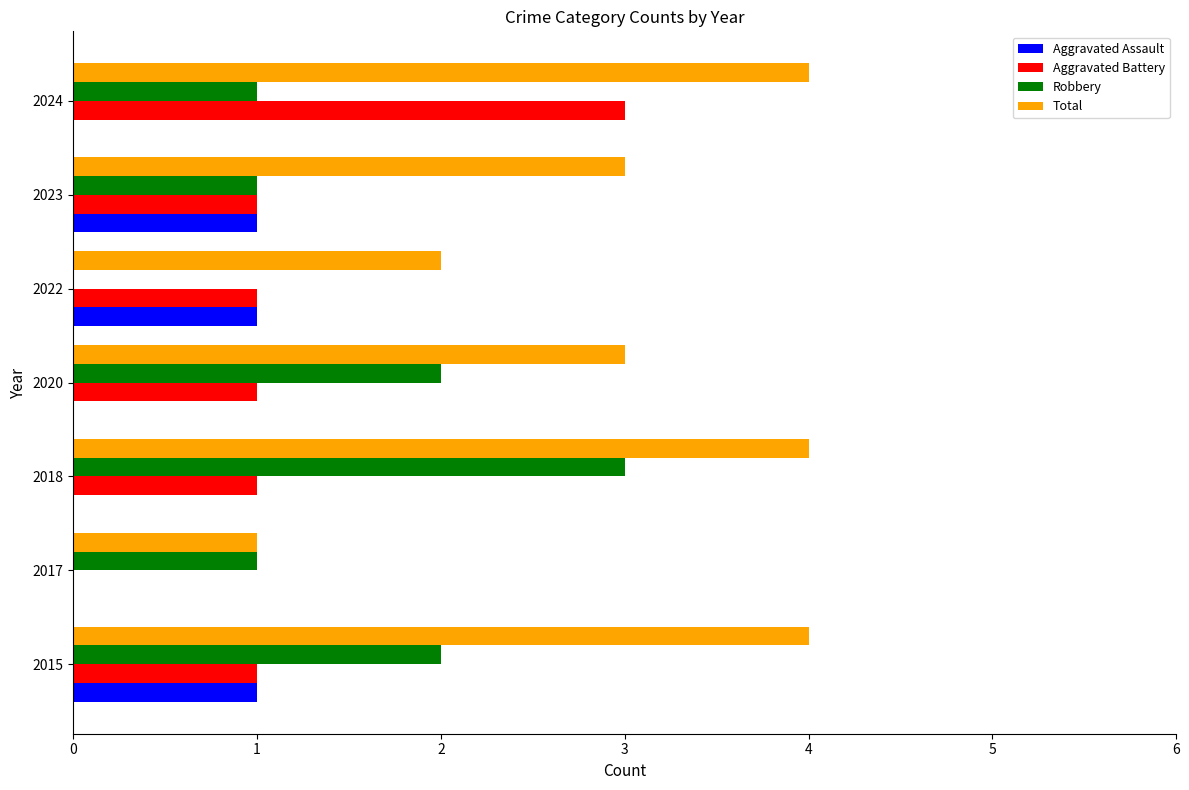

What is the total value across all series at 2018?

8